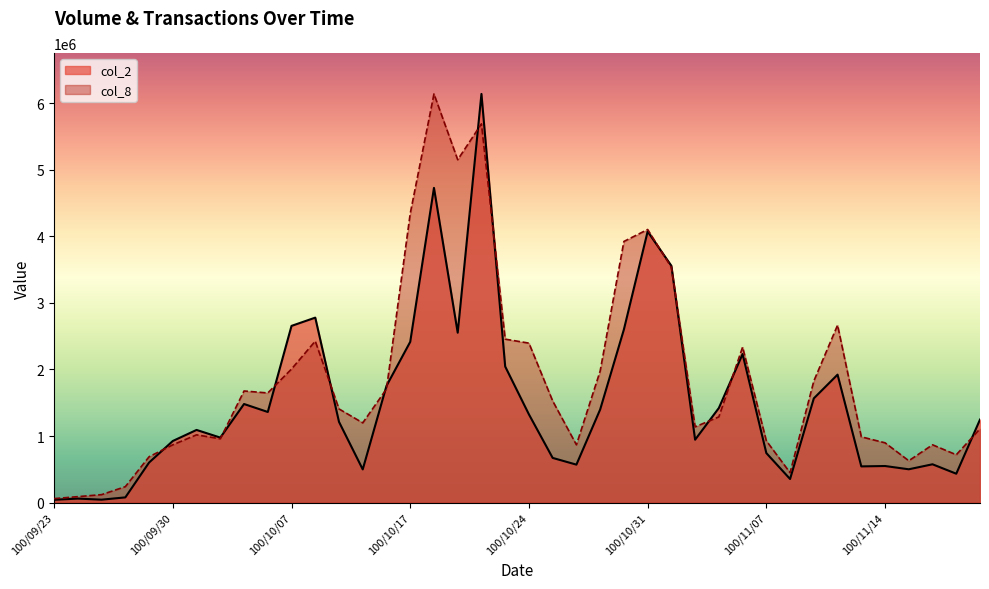

How many data points does each series have?

40